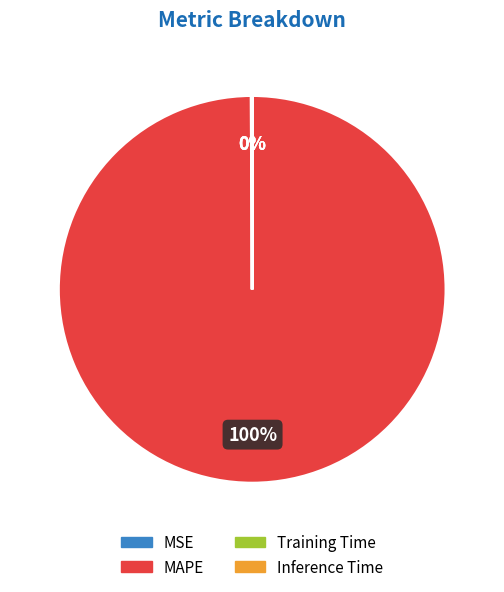

To the nearest percent, what is the average slice percentage?

25%